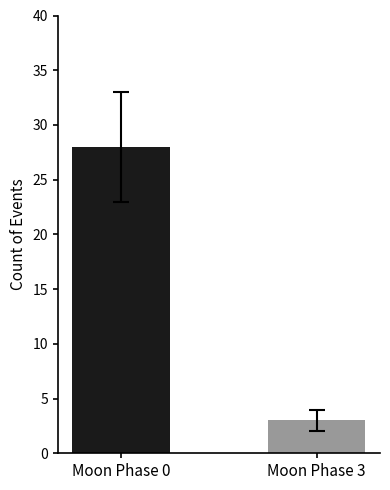

How many values are between 3 and 28?

2